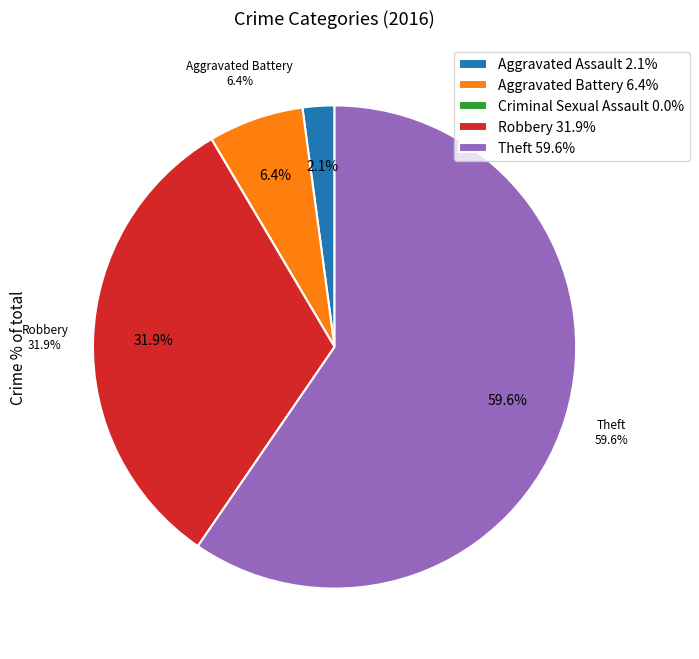

What is the change in value from Aggravated Assault to Criminal Sexual Assault?

-1